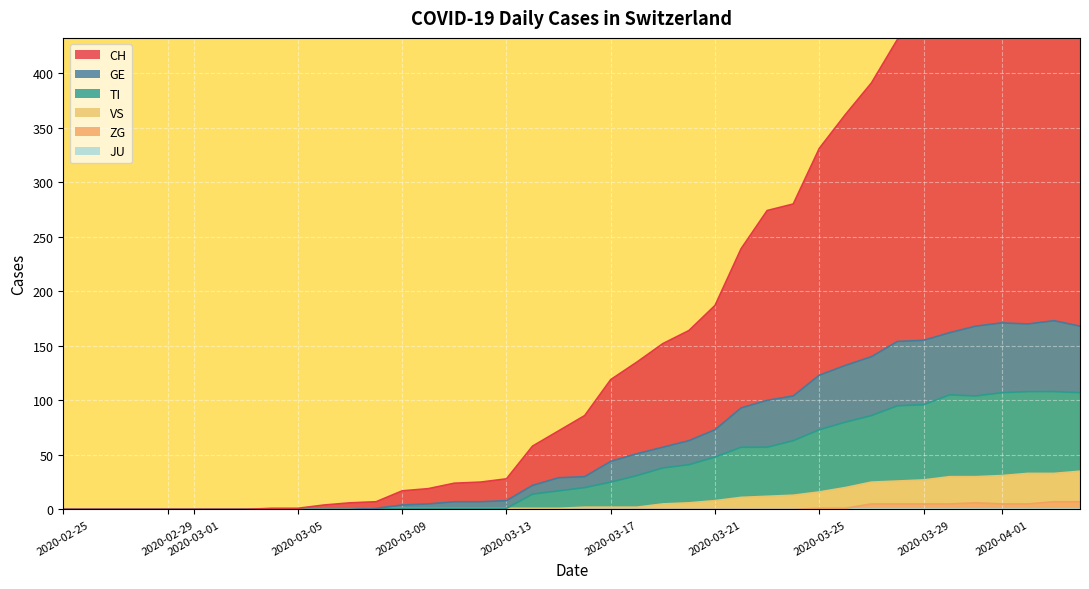

Which series has the largest total across all categories?

CH